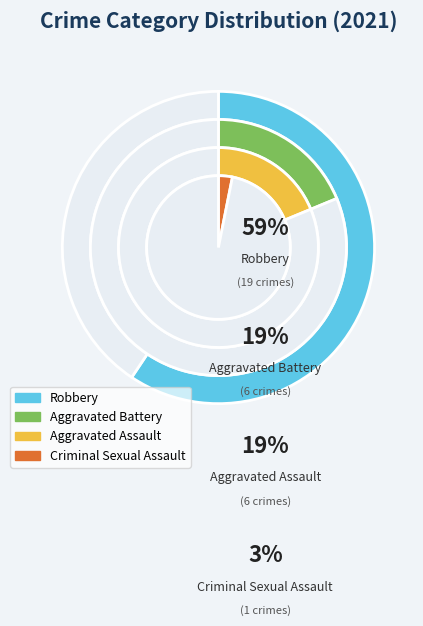

Does Robbery represent more than half of the total?

Yes